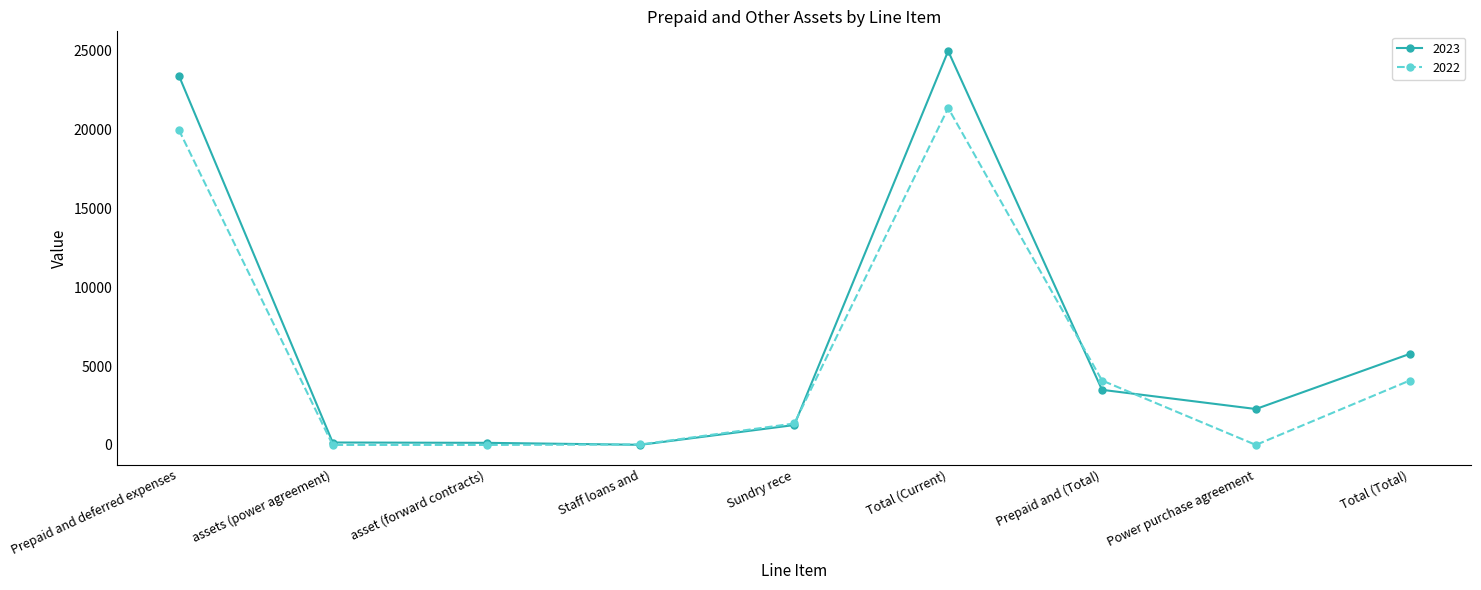

Which category has the highest value in the 2022 series?

Total (Current)